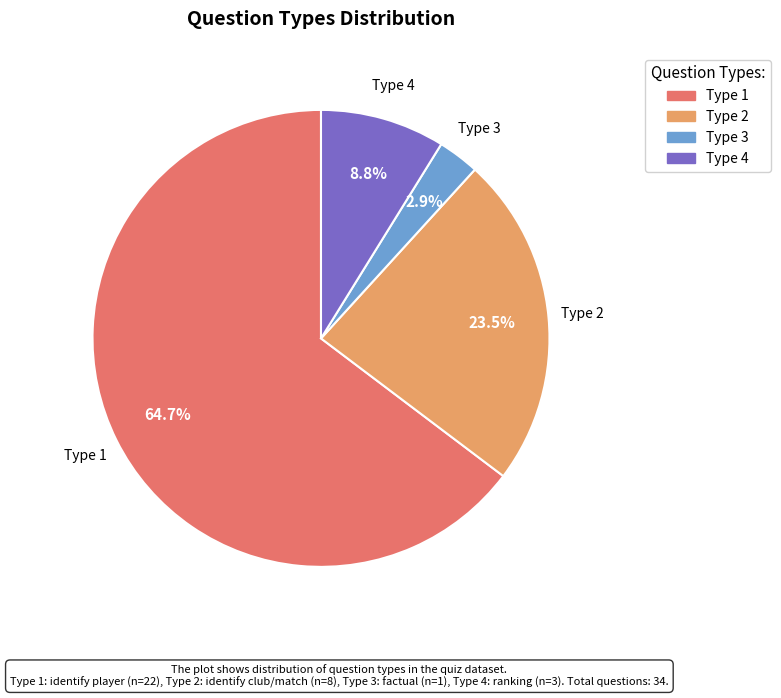

Combined, do Type 3 and Type 2 account for over 50%?

No